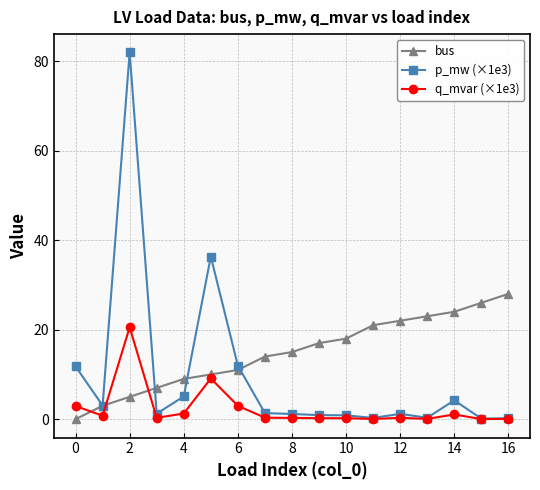

Which series has the largest total across all categories?

bus